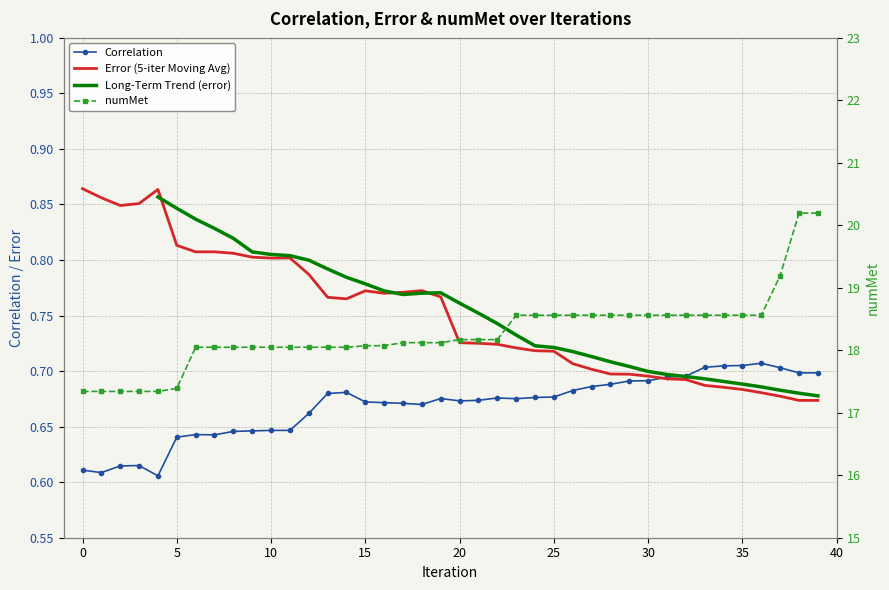

Reading left to right, list all the values displayed in this chart.

corr: 0.6	0.6	0.6	0.6	0.6	0.6	0.6	0.6	0.6	0.6	0.6	0.6	0.7	0.7	0.7	0.7	0.7	0.7	0.7	0.7	0.7	0.7	0.7	0.7	0.7	0.7	0.7	0.7	0.7	0.7	0.7	0.7	0.7	0.7	0.7	0.7	0.7	0.7	0.7	0.7
error: 0.9	0.9	0.8	0.9	0.9	0.8	0.8	0.8	0.8	0.8	0.8	0.8	0.8	0.8	0.8	0.8	0.8	0.8	0.8	0.8	0.7	0.7	0.7	0.7	0.7	0.7	0.7	0.7	0.7	0.7	0.7	0.7	0.7	0.7	0.7	0.7	0.7	0.7	0.7	0.7
numMet: 17.3	17.3	17.3	17.3	17.3	17.4	18.0	18.0	18.0	18.0	18.0	18.0	18.0	18.0	18.0	18.1	18.1	18.1	18.1	18.1	18.2	18.2	18.2	18.6	18.6	18.6	18.6	18.6	18.6	18.6	18.6	18.6	18.6	18.6	18.6	18.6	18.6	19.2	20.2	20.2